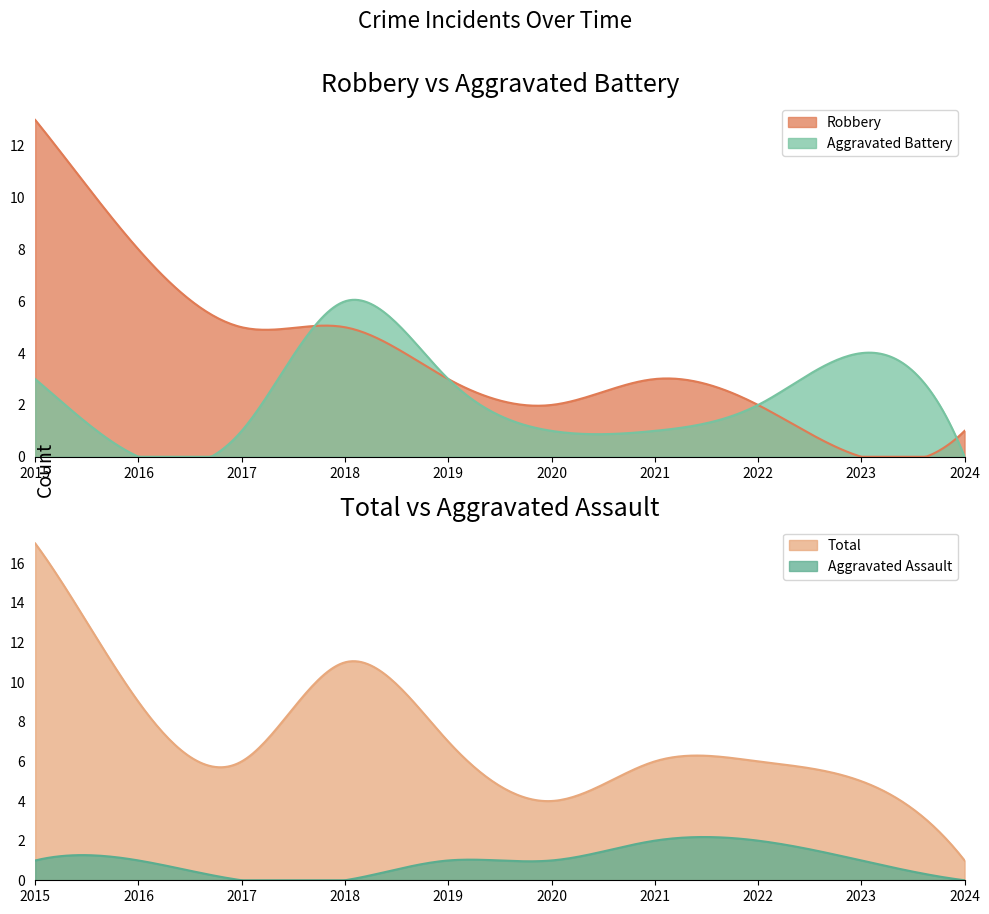

Where is Aggravated Assault nearest to the value 1?

2015